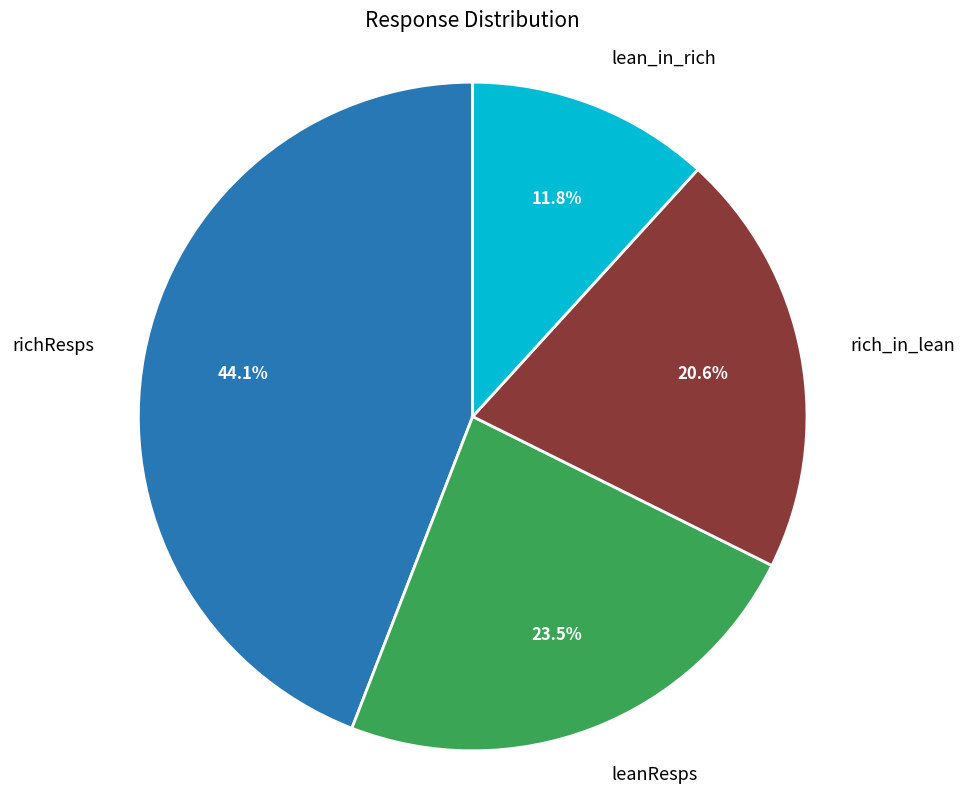

To the nearest percent, what is the average slice percentage?

25%